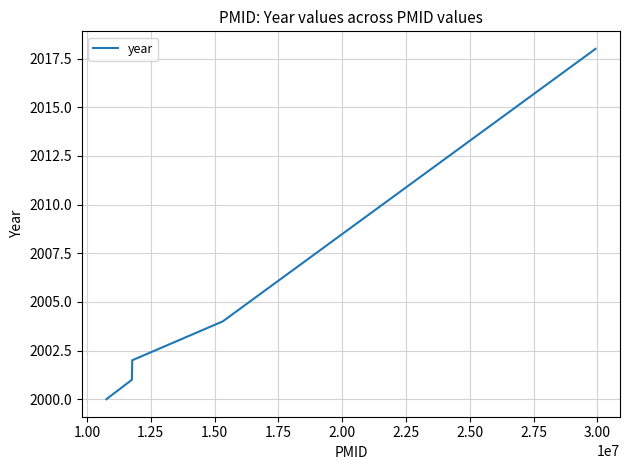

What is the difference between the second highest and minimum values?

4